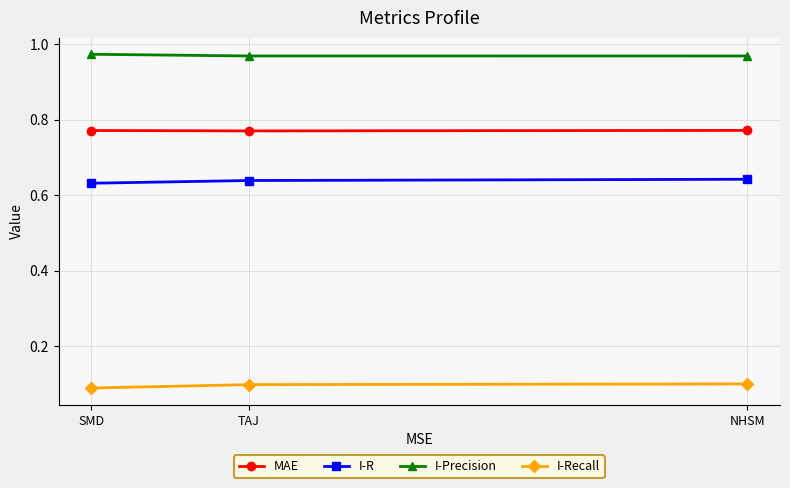

What is the label of the 3rd point from the right?

SMD